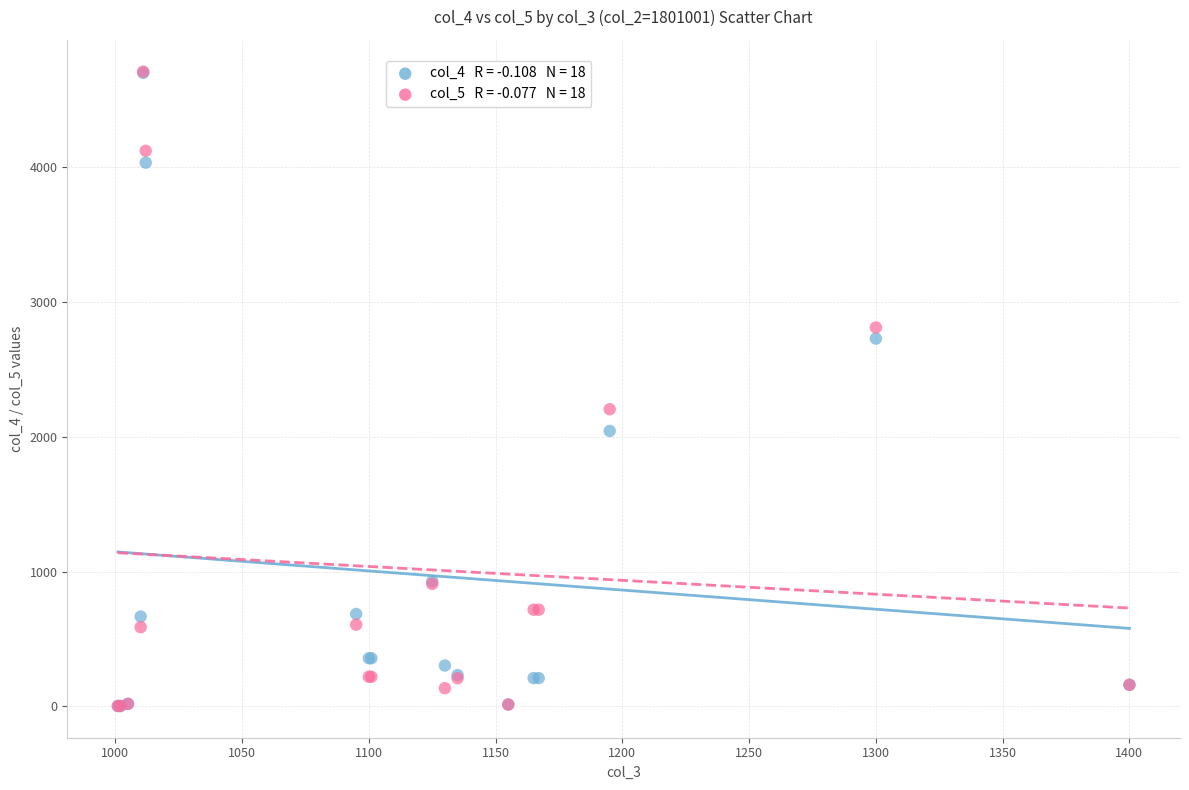

Across all series, what Y value is closest to 2354?

2203